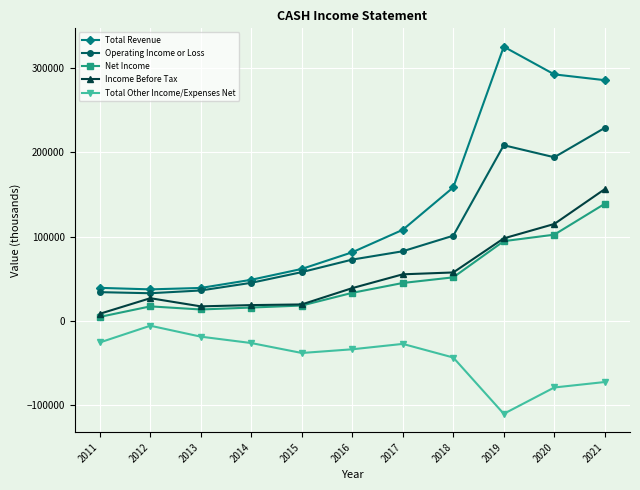

What is the highest value of the Net Income series?

139000